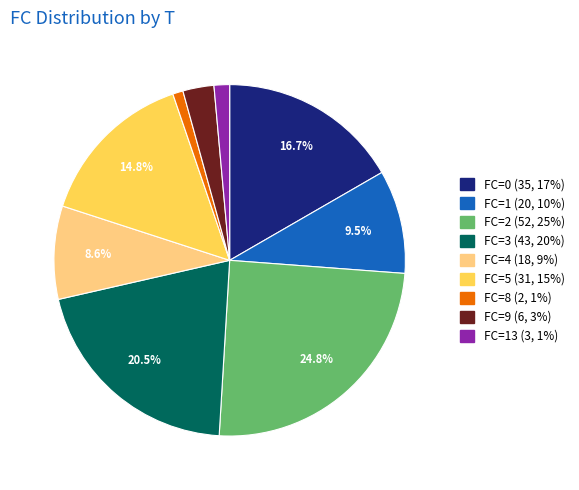

How many segments does this pie chart have?

9